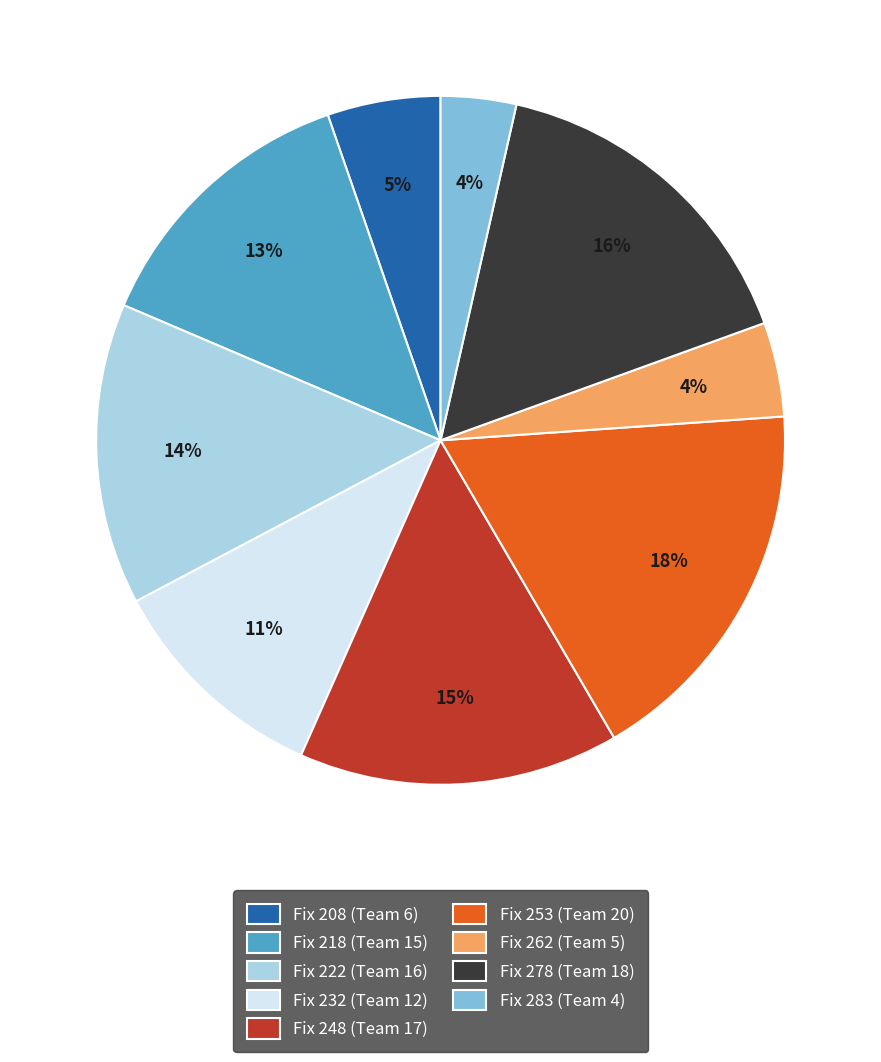

Between Fix 283 (Team 4) and Fix 232 (Team 12), which is larger?

Fix 232 (Team 12)